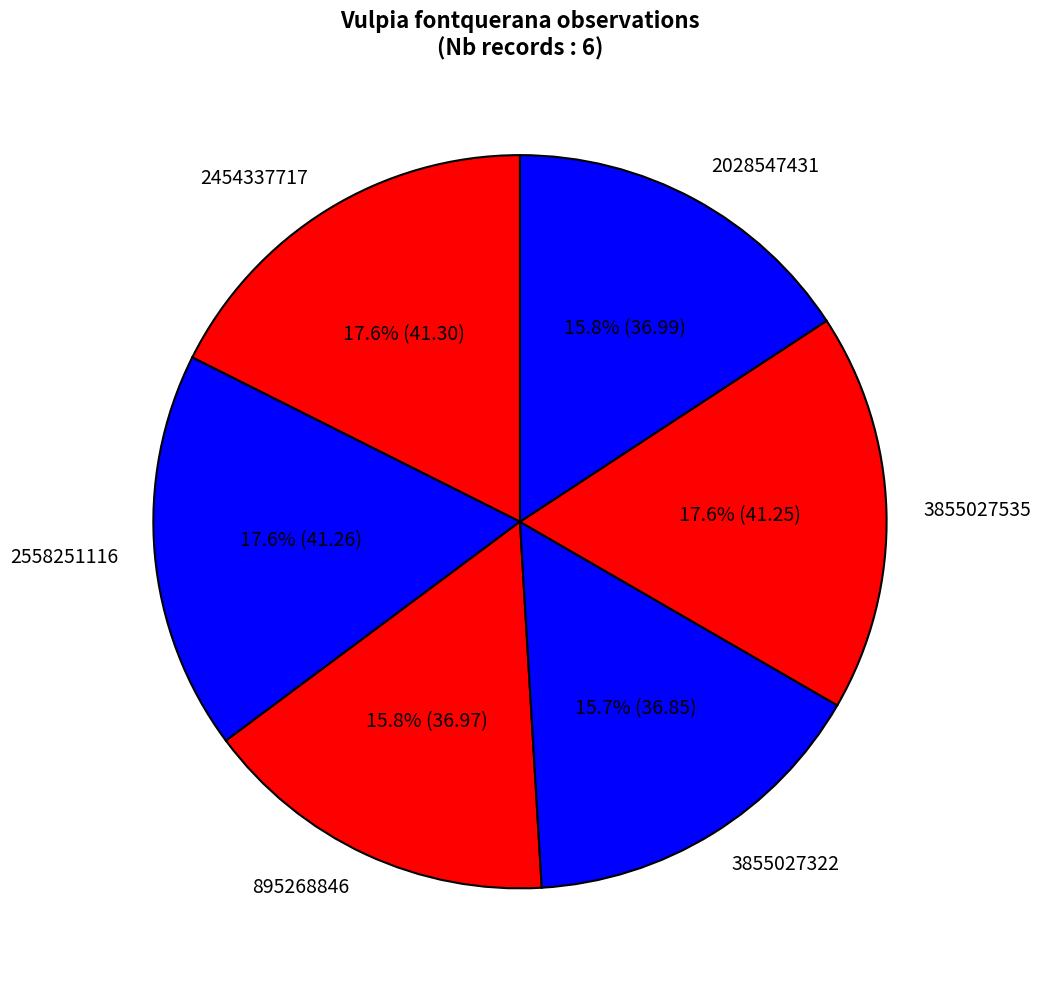

How many segments does this pie chart have?

6